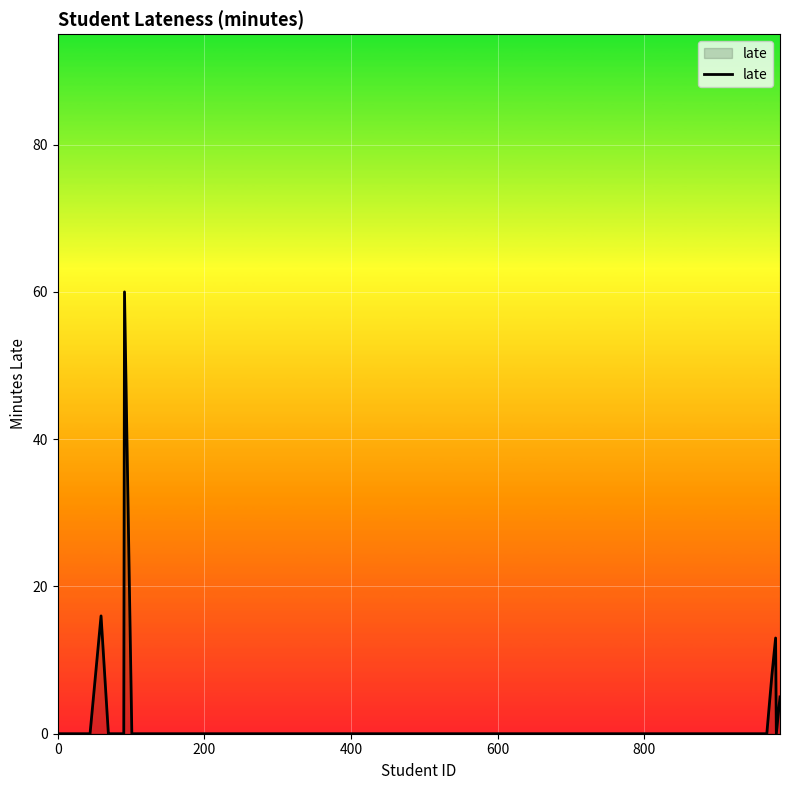

Does the chart display data point markers on the line(s)?

No